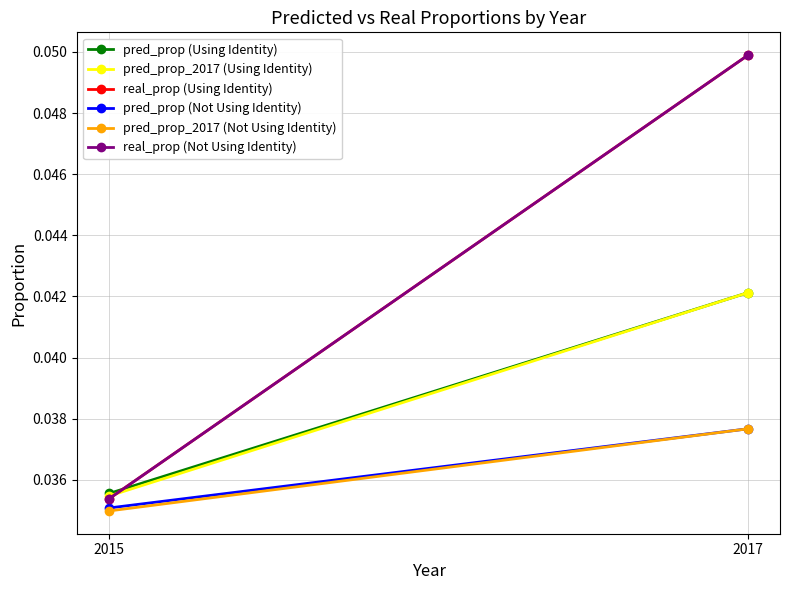

Rank the series by their maximum value, from highest to lowest.

real_prop (Using Identity), real_prop (Not Using Identity), pred_prop (Using Identity), pred_prop_2017 (Using Identity), pred_prop (Not Using Identity), pred_prop_2017 (Not Using Identity)